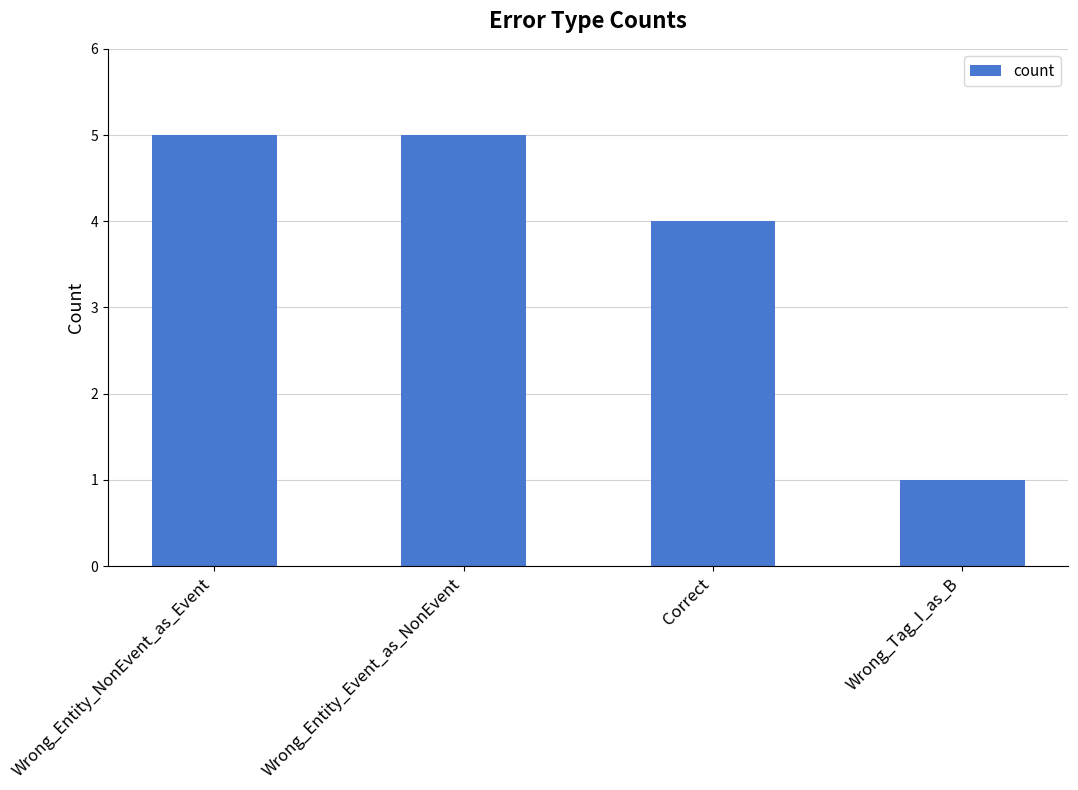

Reading left to right, extract all data points from this chart.

5	5	4	1